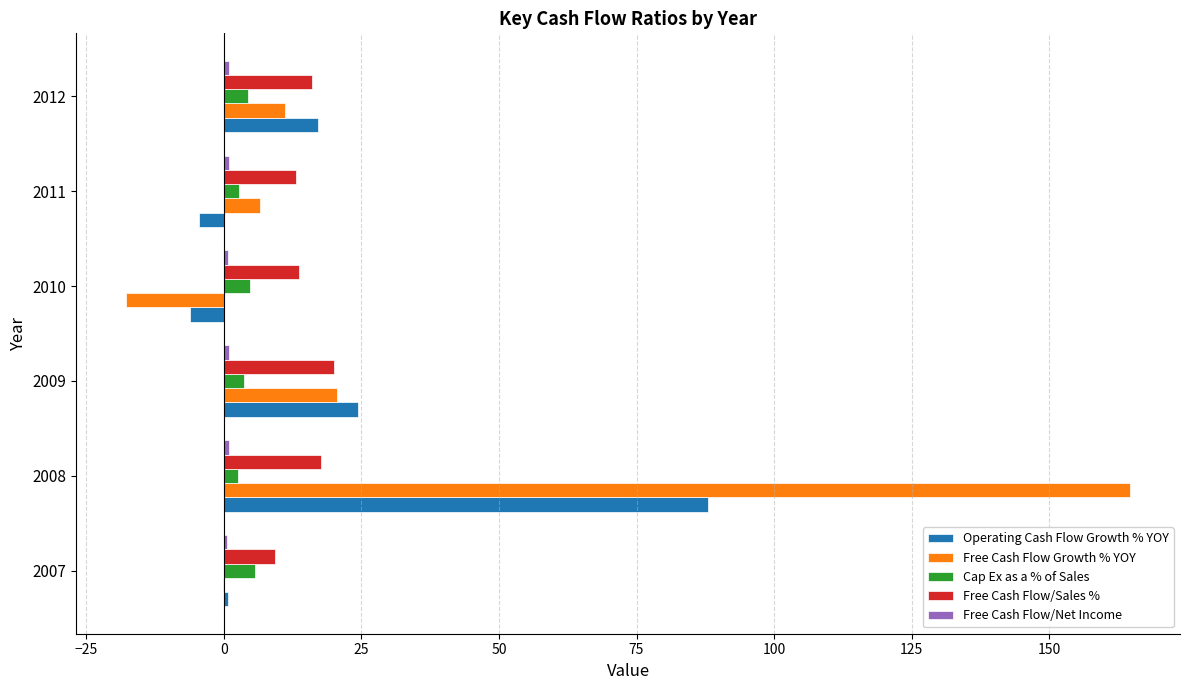

What is the sum of all Free Cash Flow Growth % YOY values?

185.3